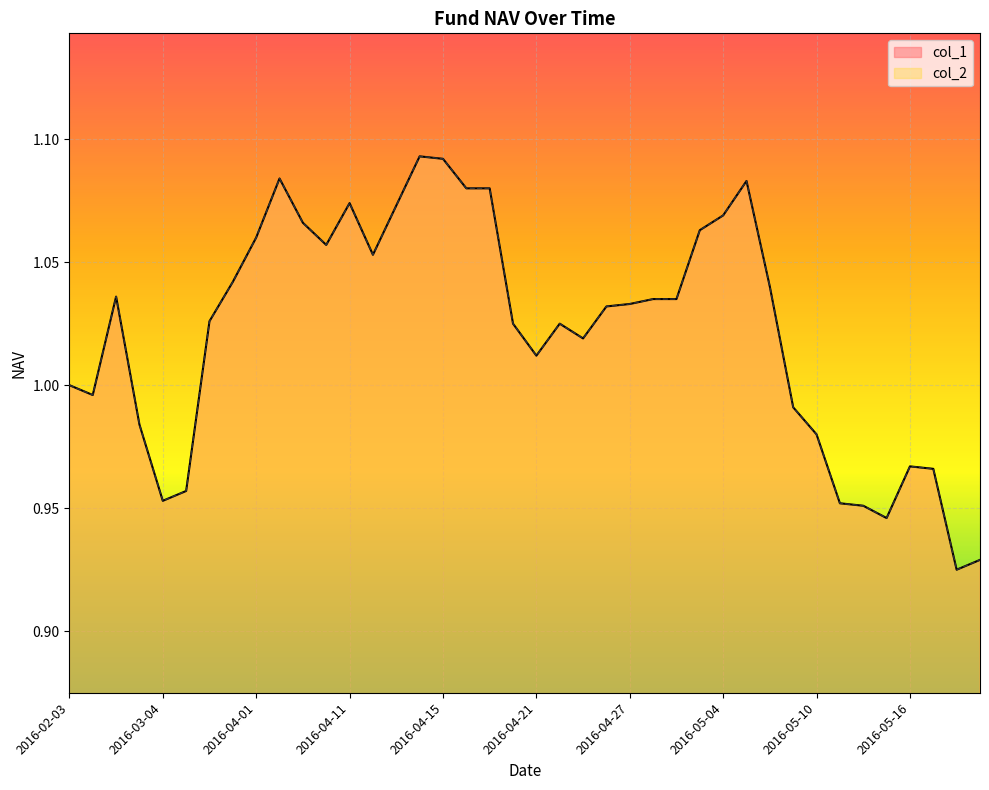

What is the difference between the col_1 values at 2016-05-18 and 2016-04-01?

0.1